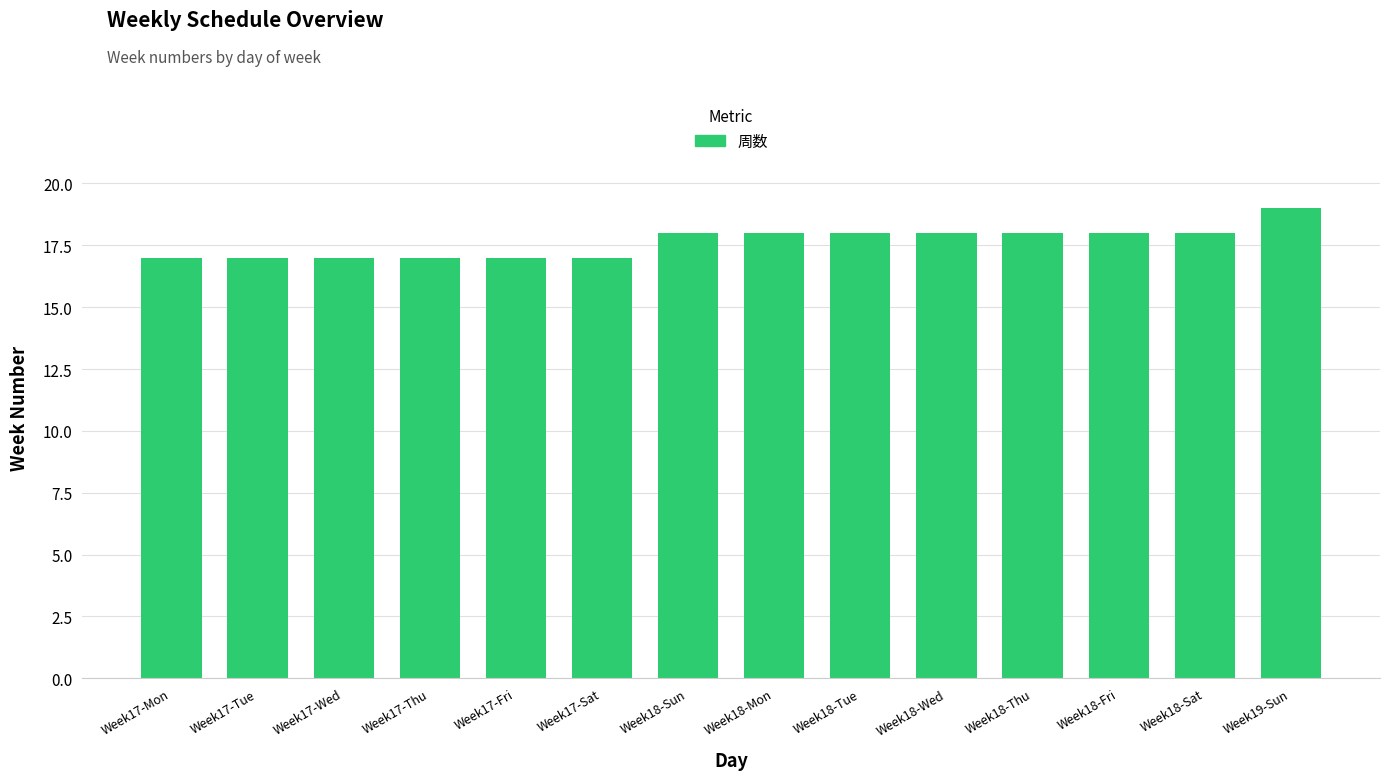

Reading left to right, extract all data points from this chart.

17	17	17	17	17	17	18	18	18	18	18	18	18	19